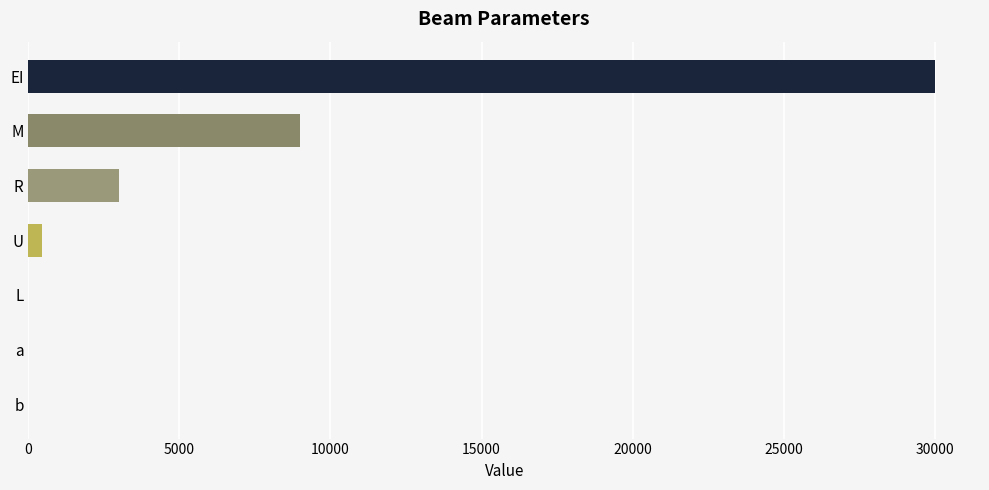

Which category has the highest value across all series?

EI